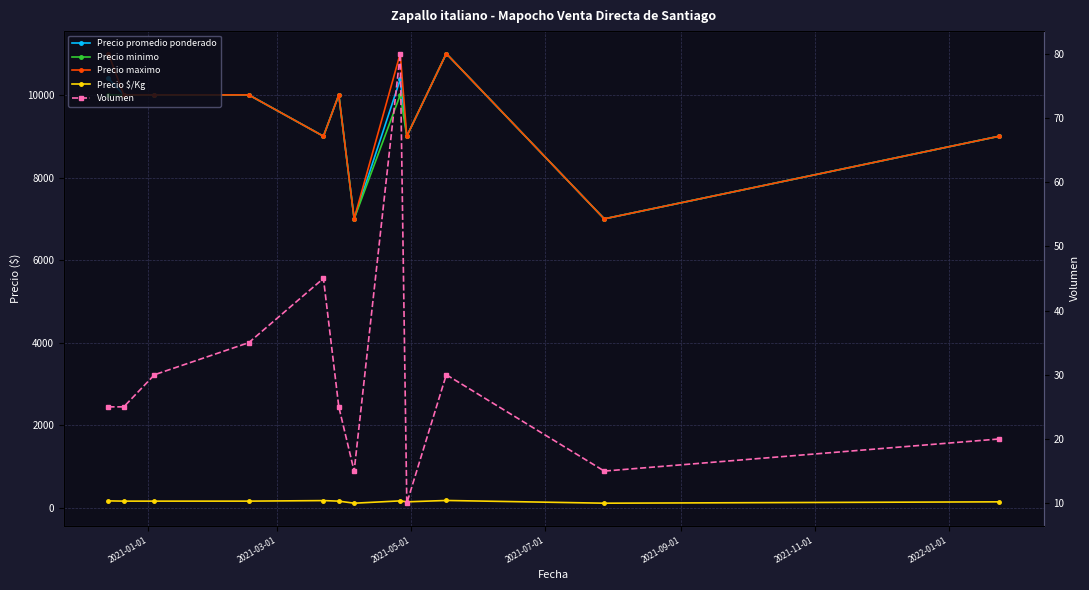

Which has a higher value, 2021-05-01 or 2021-03-01?

2021-05-01